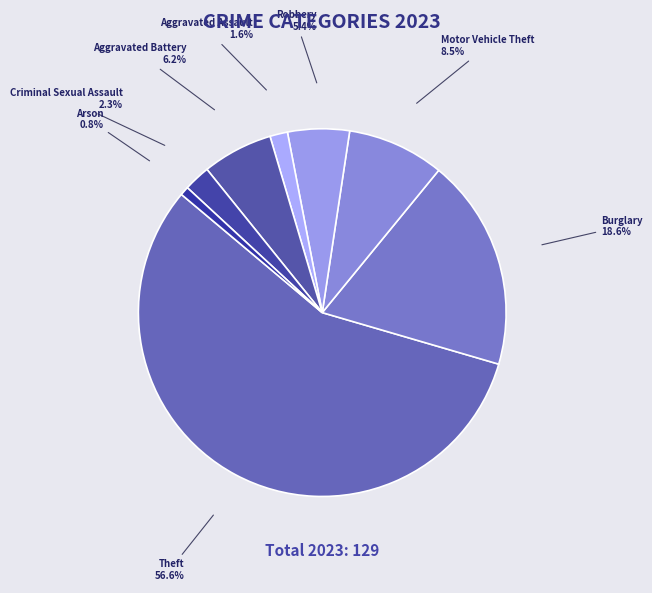

Count the number of slices in the pie.

8